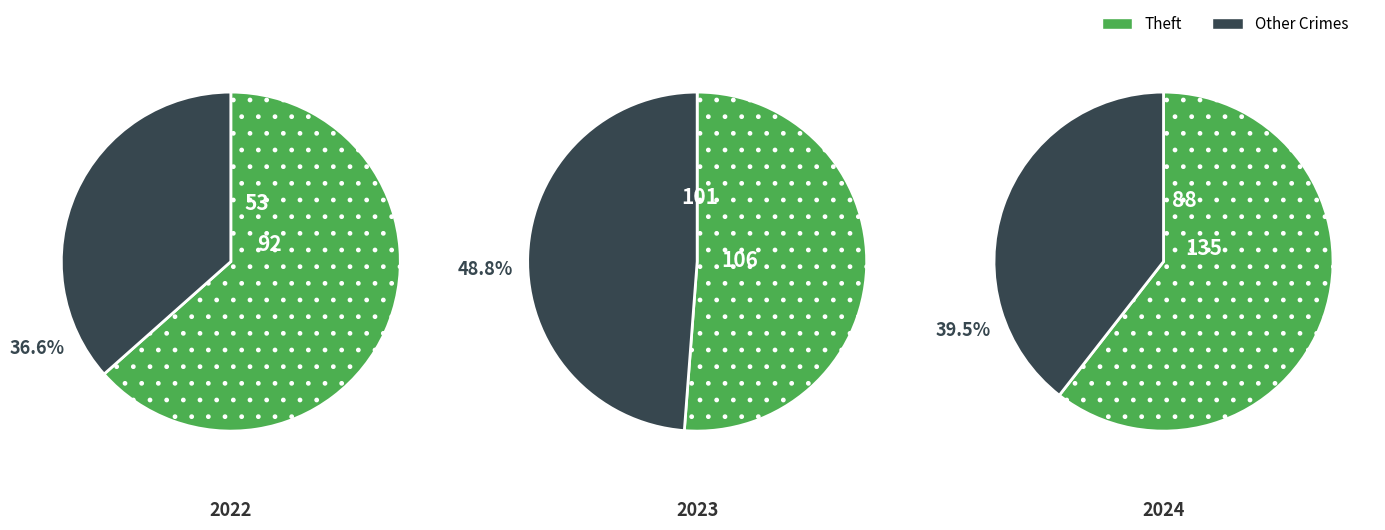

Which category has the biggest portion of the pie?

Theft